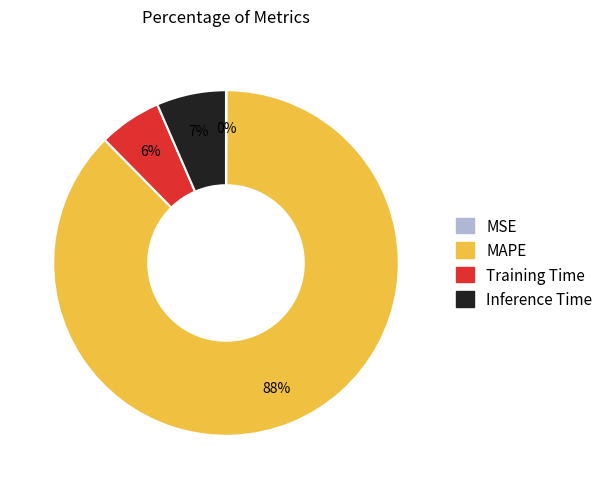

To the nearest percent, what is the average slice percentage?

25%